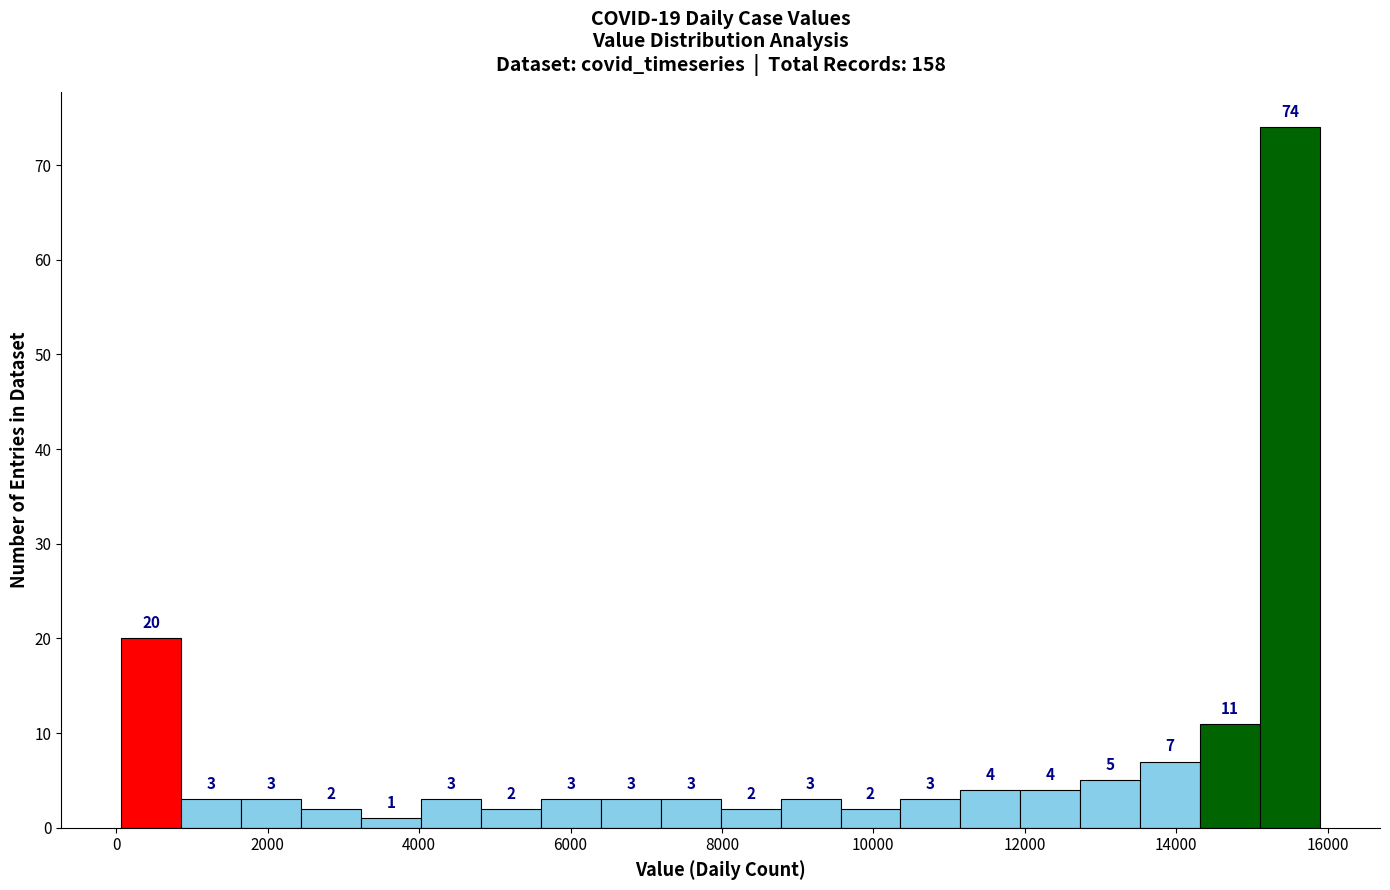

Around what value on the x-axis is the tallest bar? Give the approximate position of its centre, as read against the axis.

15600